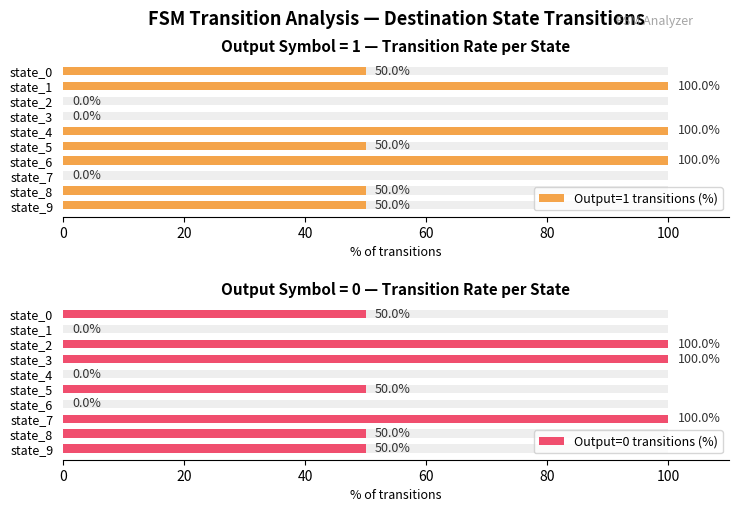

What is the total value across all series at state_3?

100